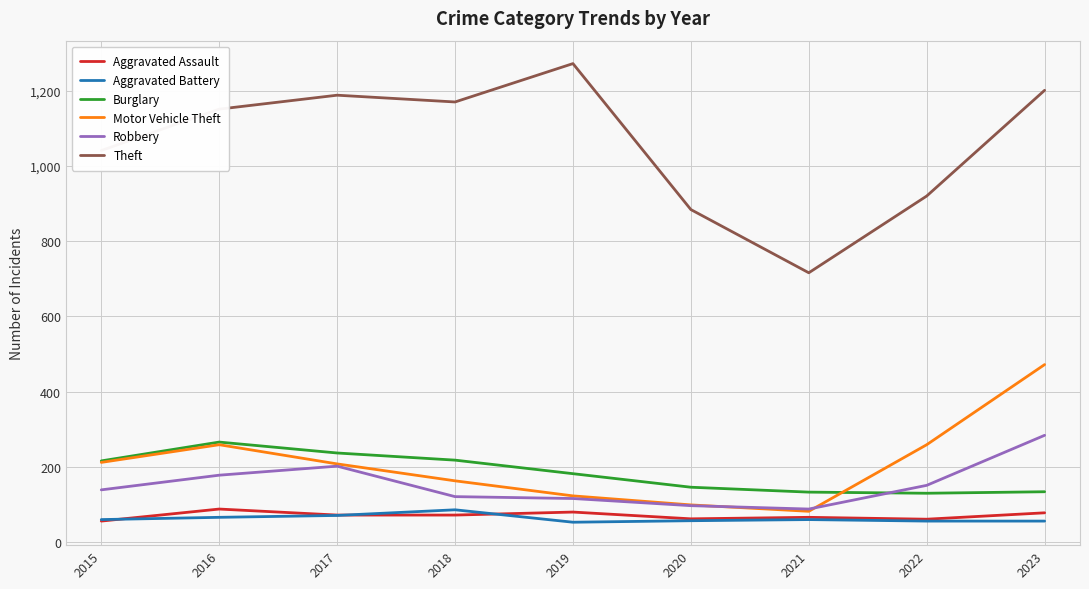

What is the minimum value shown in the chart?

53